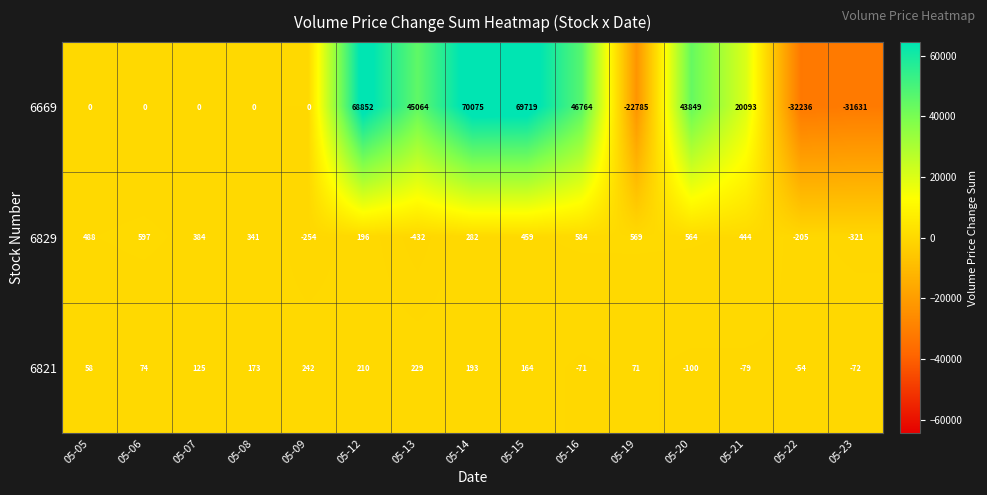

What is the difference between the maximum and minimum values in the 6669 series?

102311